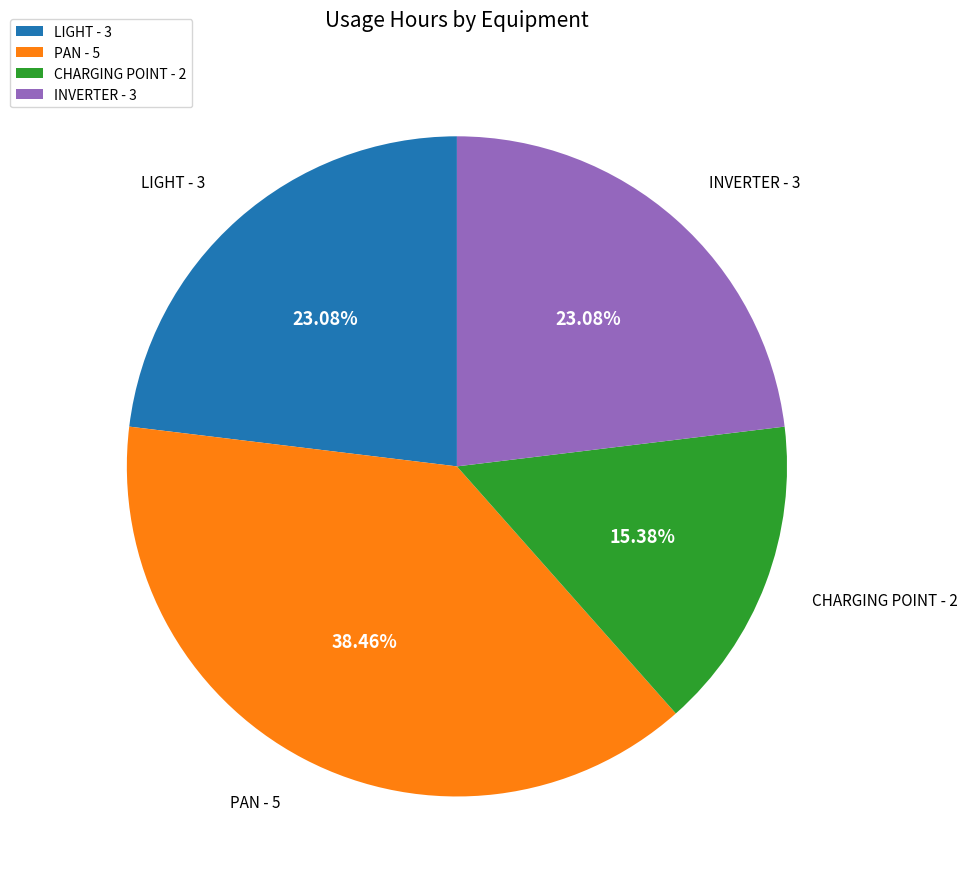

Is the sum of INVERTER and LIGHT greater than half?

No